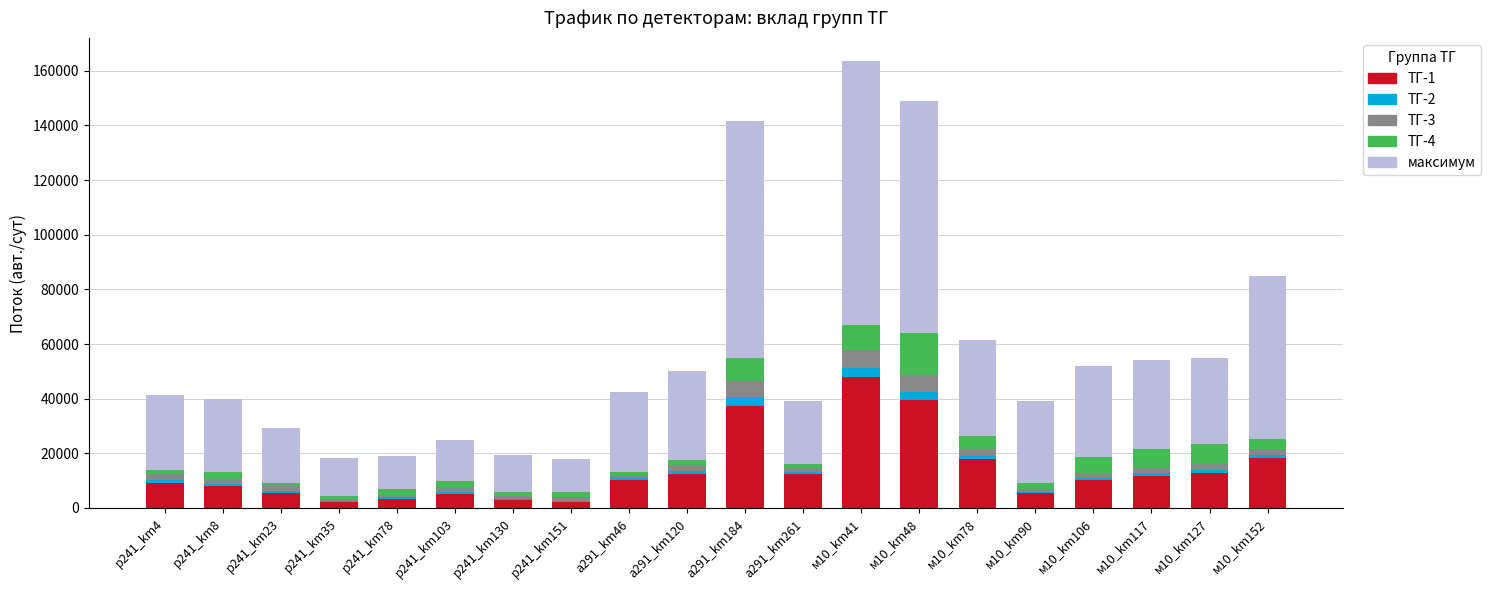

At which label does ТГ-1 reach its peak?

м10_km41